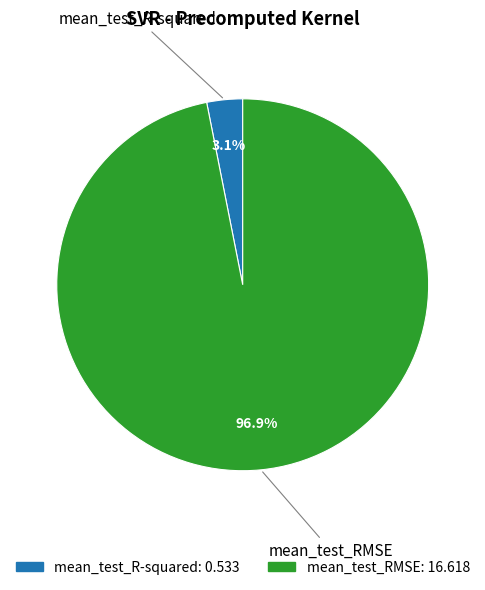

How many segments does this pie chart have?

2